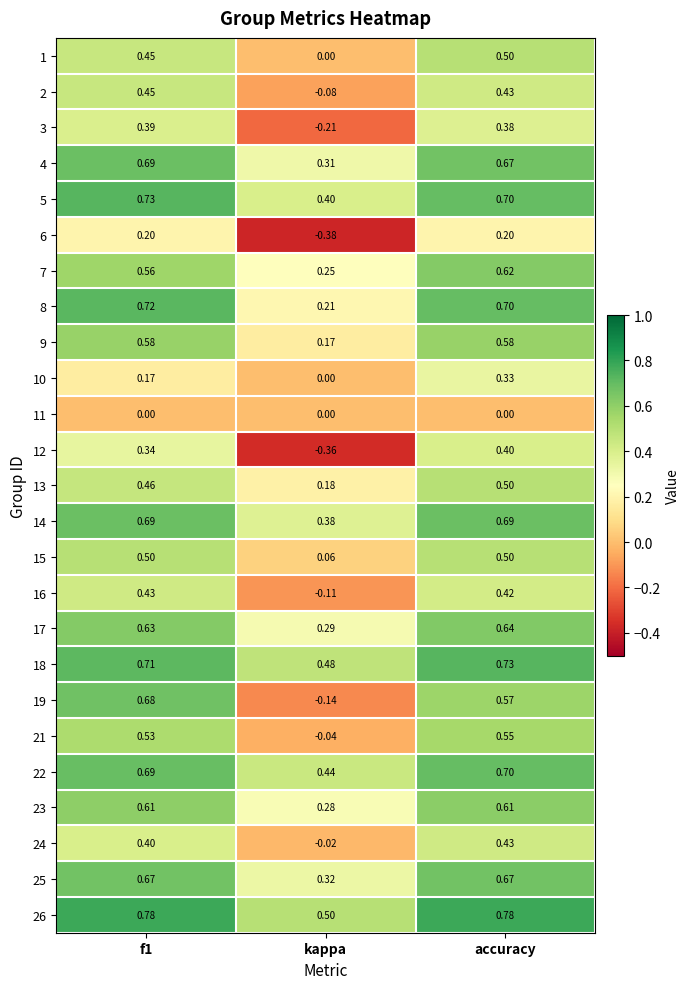

Where is 4 nearest to the value 0?

kappa